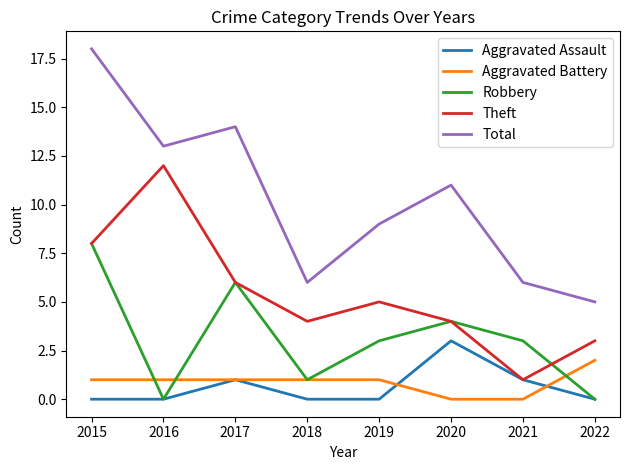

How many distinct data groups are displayed?

5